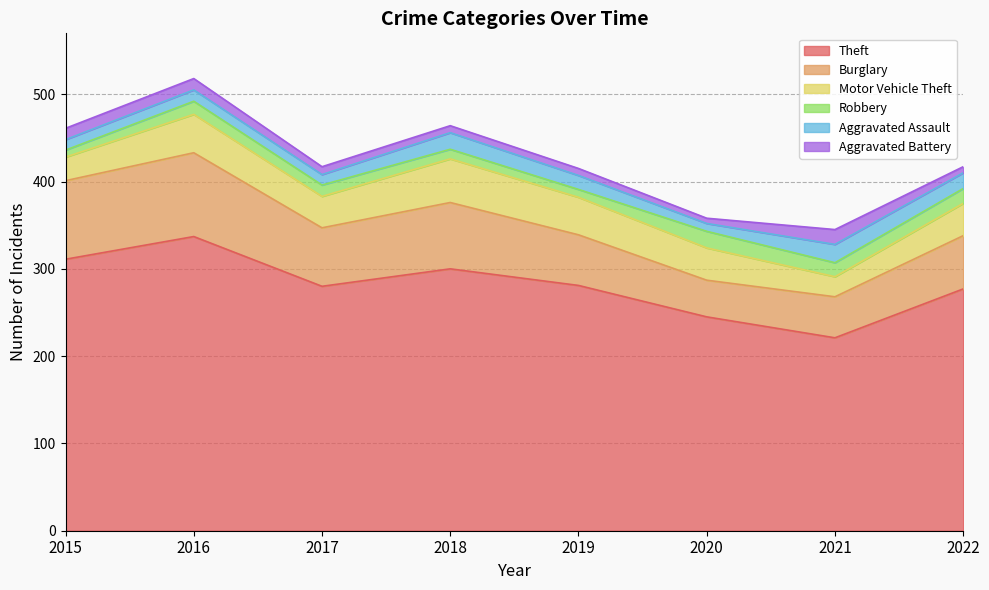

Does the chart have visible grid lines?

Yes